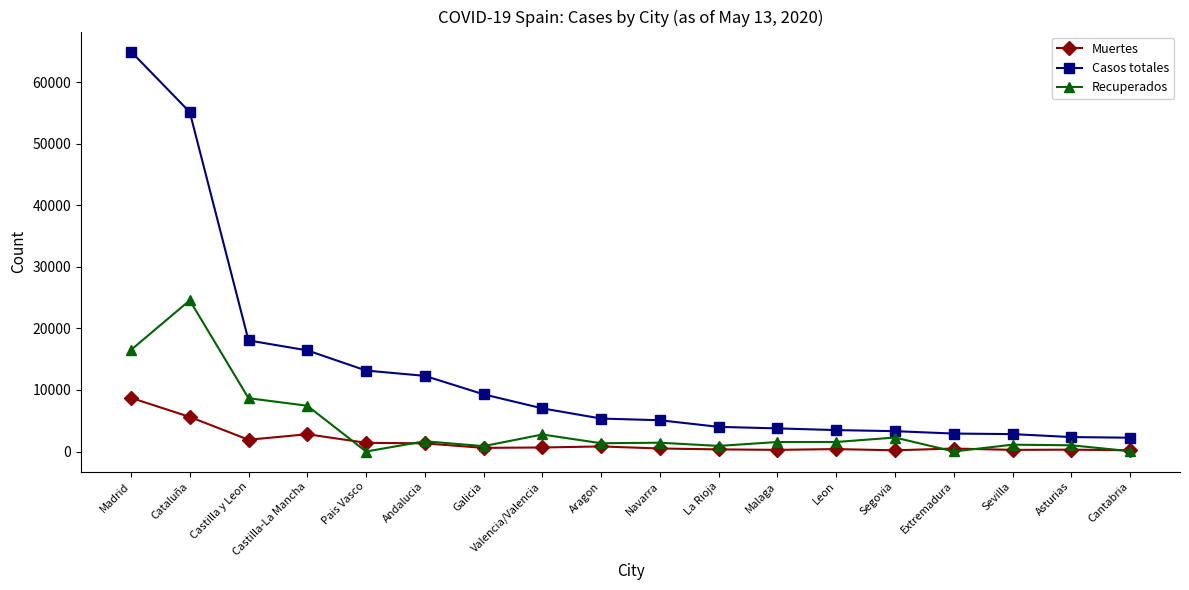

True or false: Muertes and Casos totales cross at least once.

False